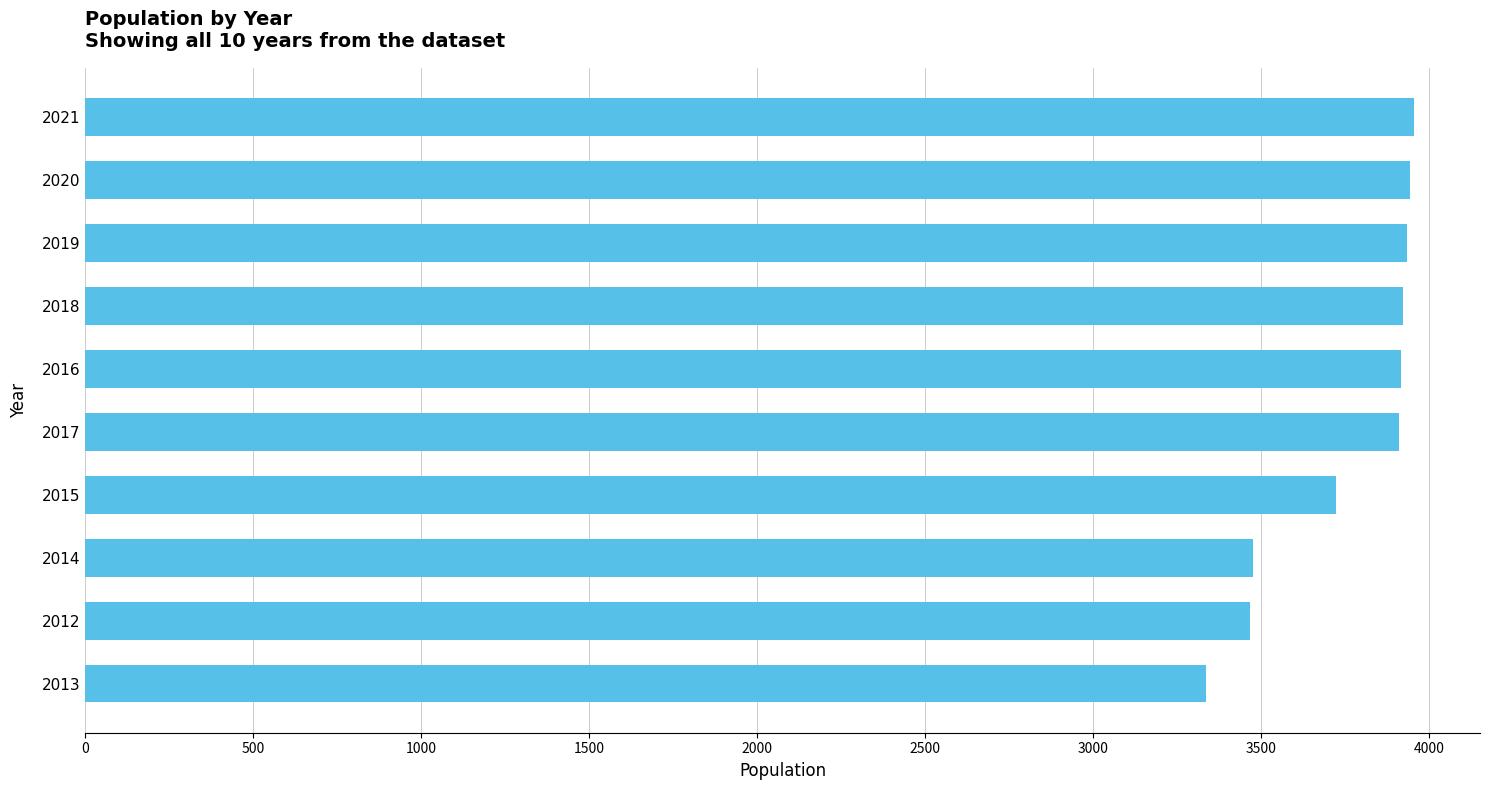

Does the chart contain any negative values?

No